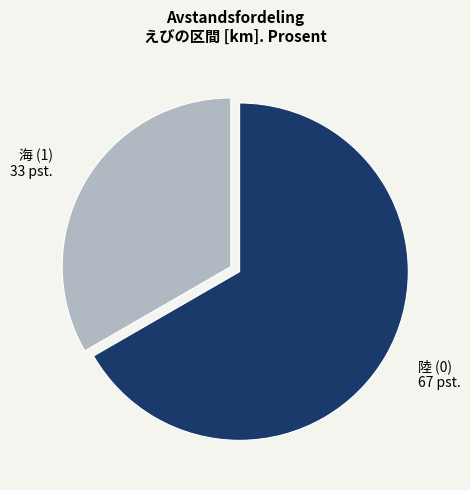

Is there any slice that represents more than half of the pie?

Yes